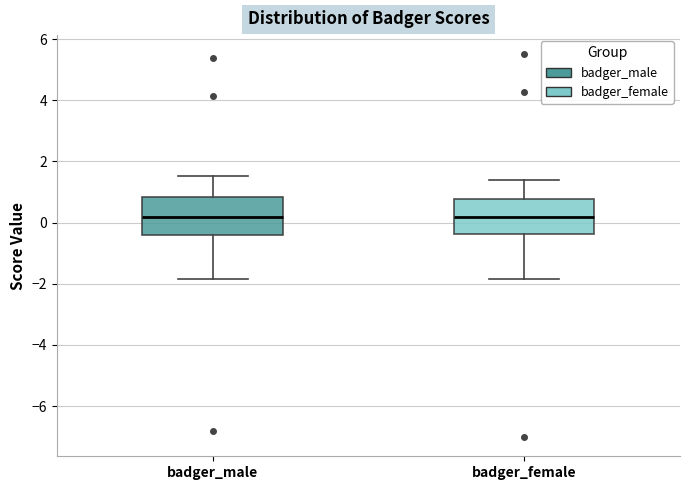

Reading left to right, transcribe this box plot: for each box, give where its median line is, the range the box spans, and where its two whiskers end, as read against the y-axis. The values are not printed on the chart, so give them approximately, as read against the axis.

badger_male: median 0.2, box -0.4 to 0.8, whiskers -1.8 to 1.6
badger_female: median 0.2, box -0.4 to 0.8, whiskers -1.8 to 1.4